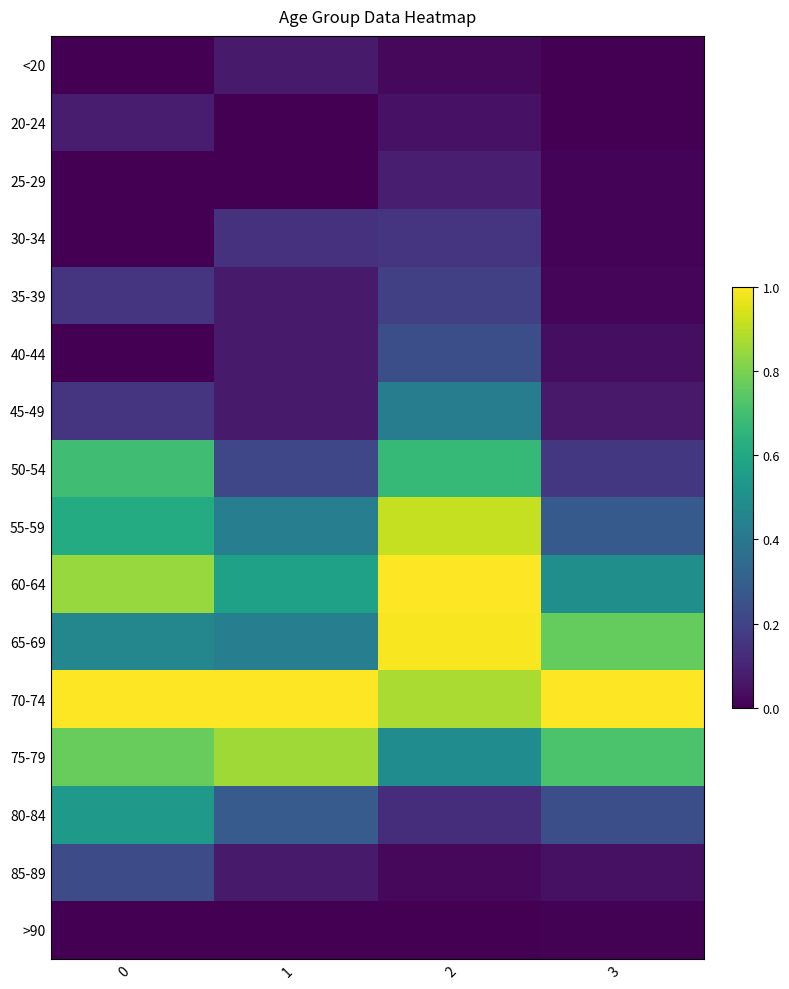

What is the spread (max minus min) of values at 0?

1.0